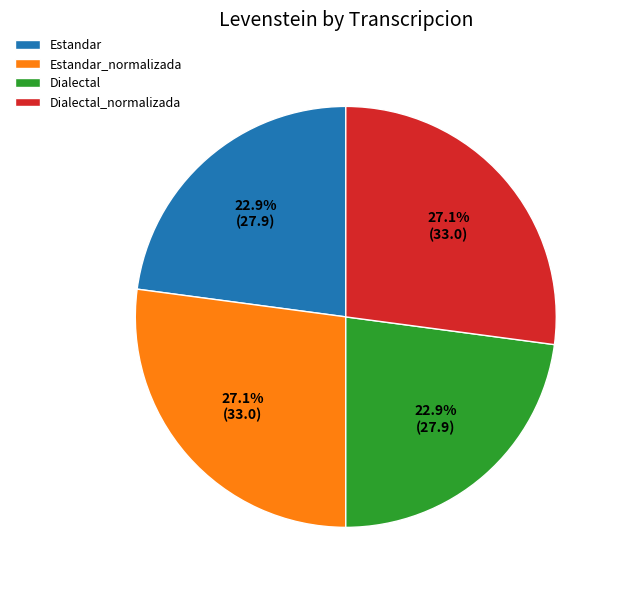

Is the sum of Dialectal_normalizada and Estandar_normalizada greater than half?

Yes